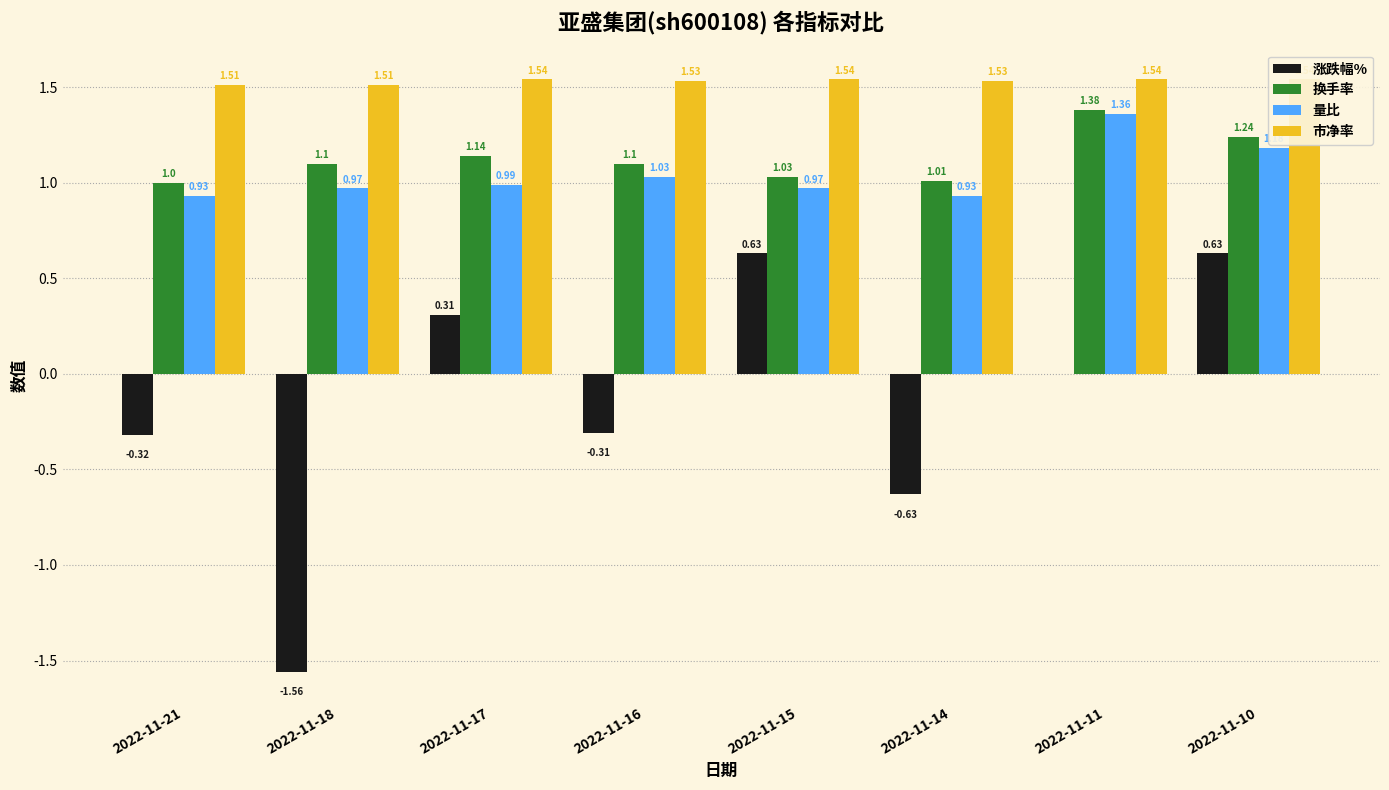

Which label corresponds to the smallest value in the chart?

2022-11-18